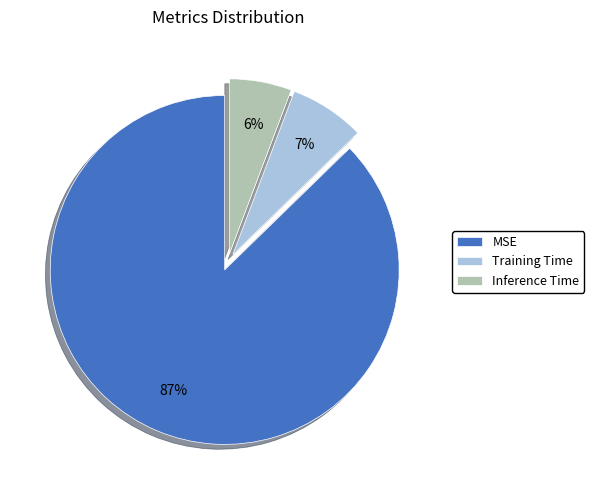

Rank the categories by value from highest to lowest.

MSE, Training Time, Inference Time